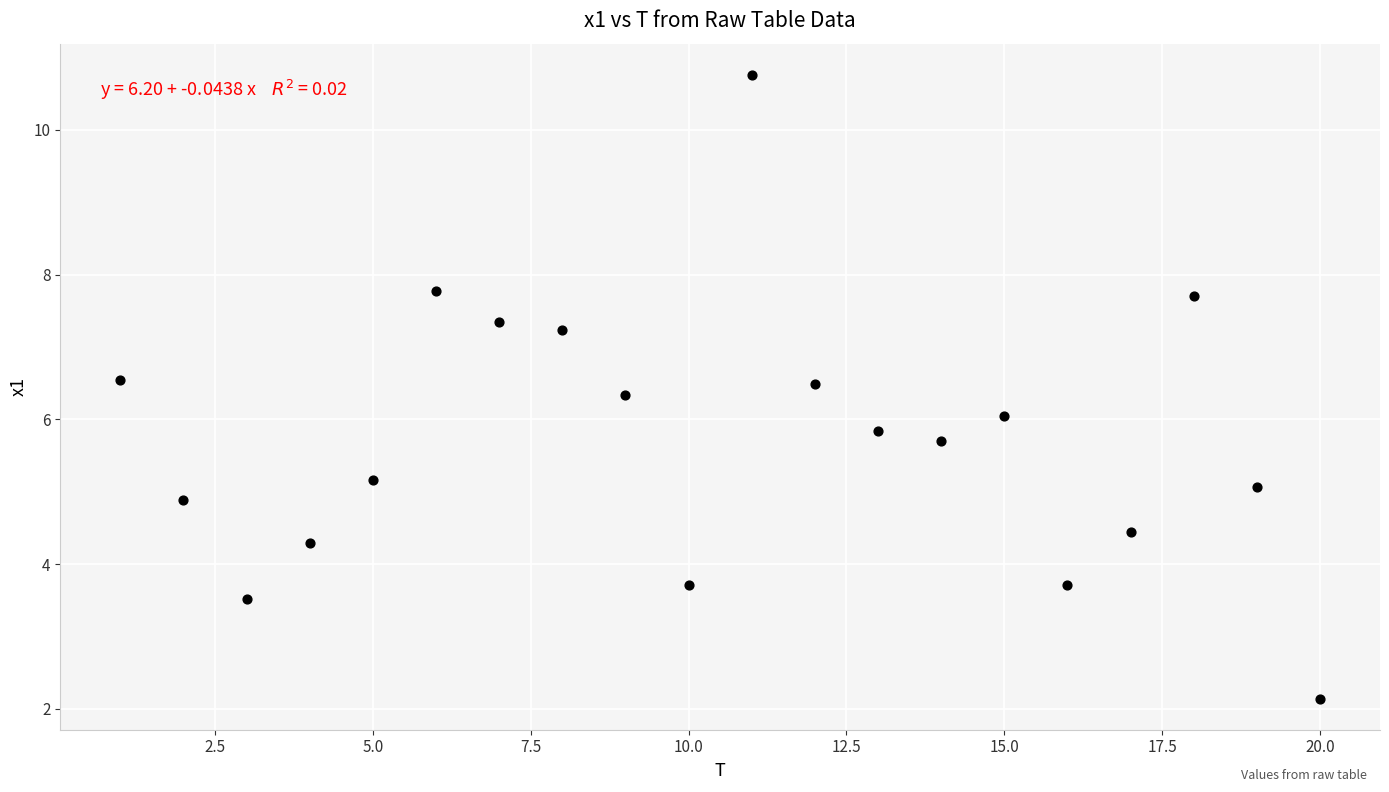

What is the range of Y values (max minus min)?

8.6